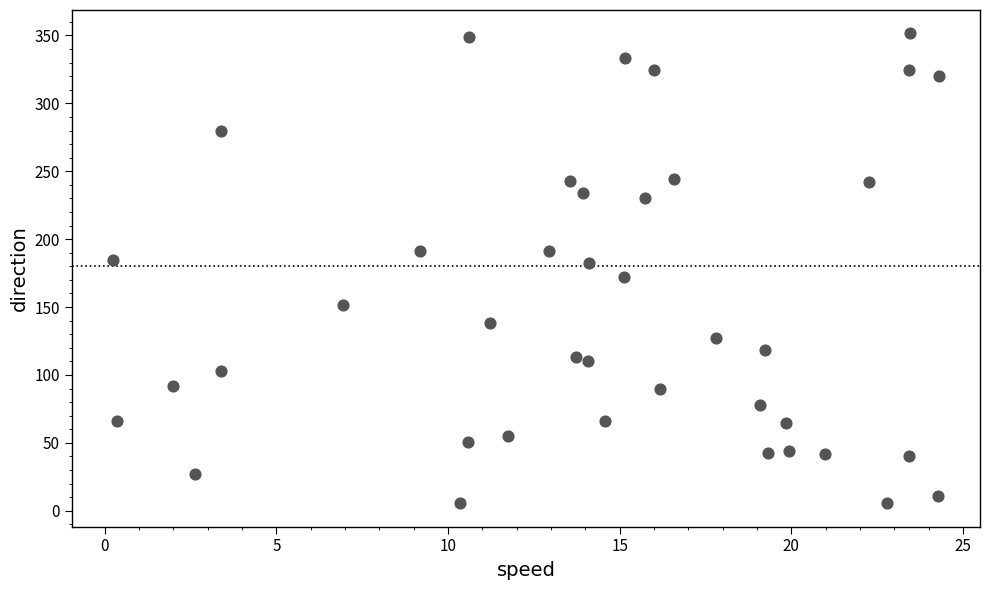

What is the range of X values (max minus min)?

24.1